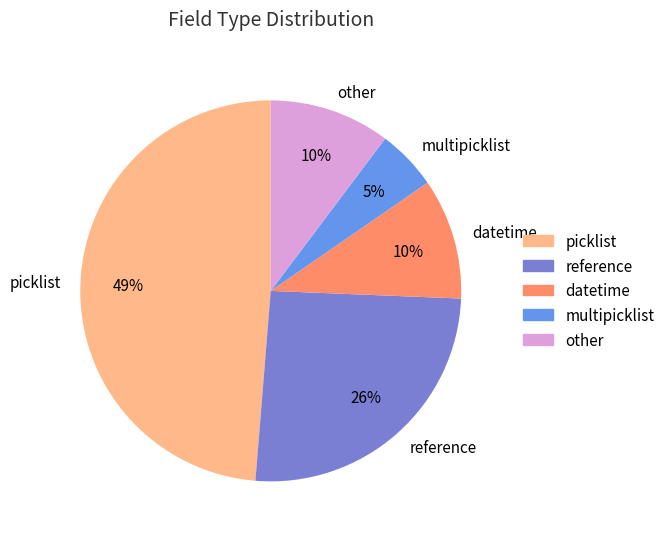

Between picklist and other, which is larger?

picklist